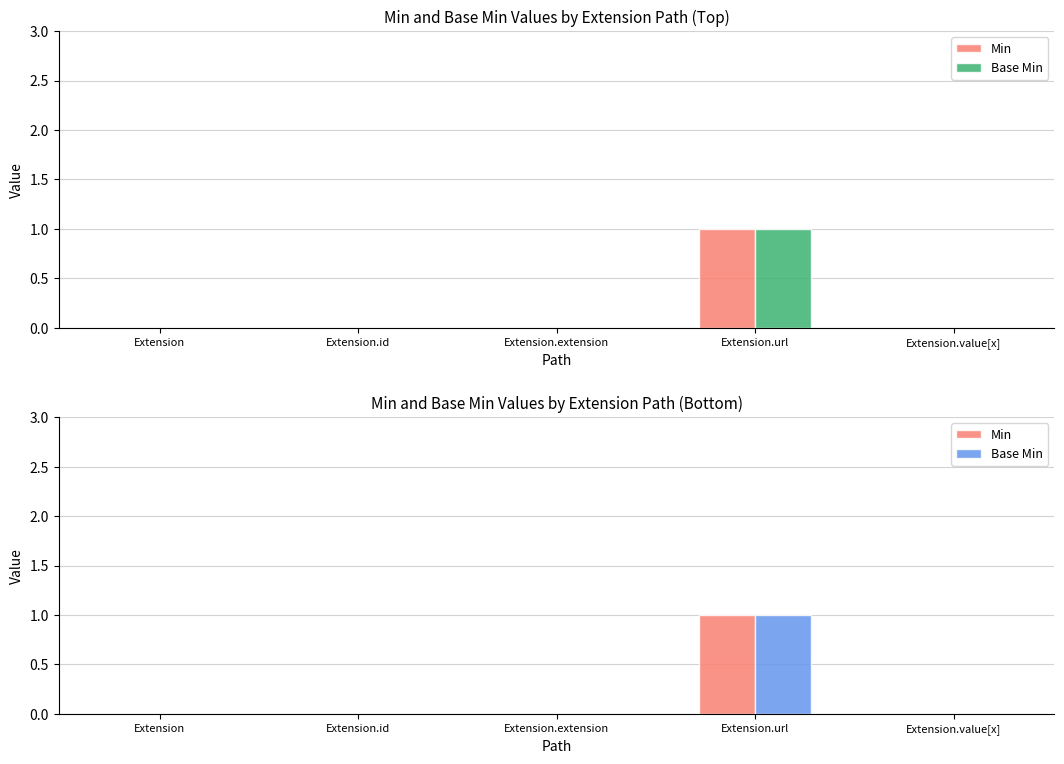

How many bars are there in each group?

2